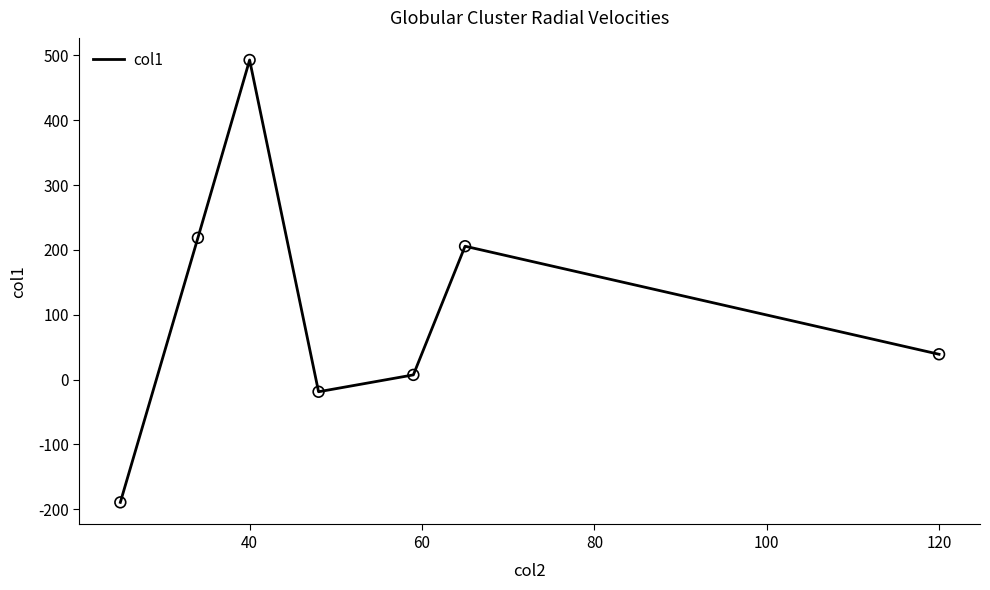

What is the smallest value displayed?

-189.3